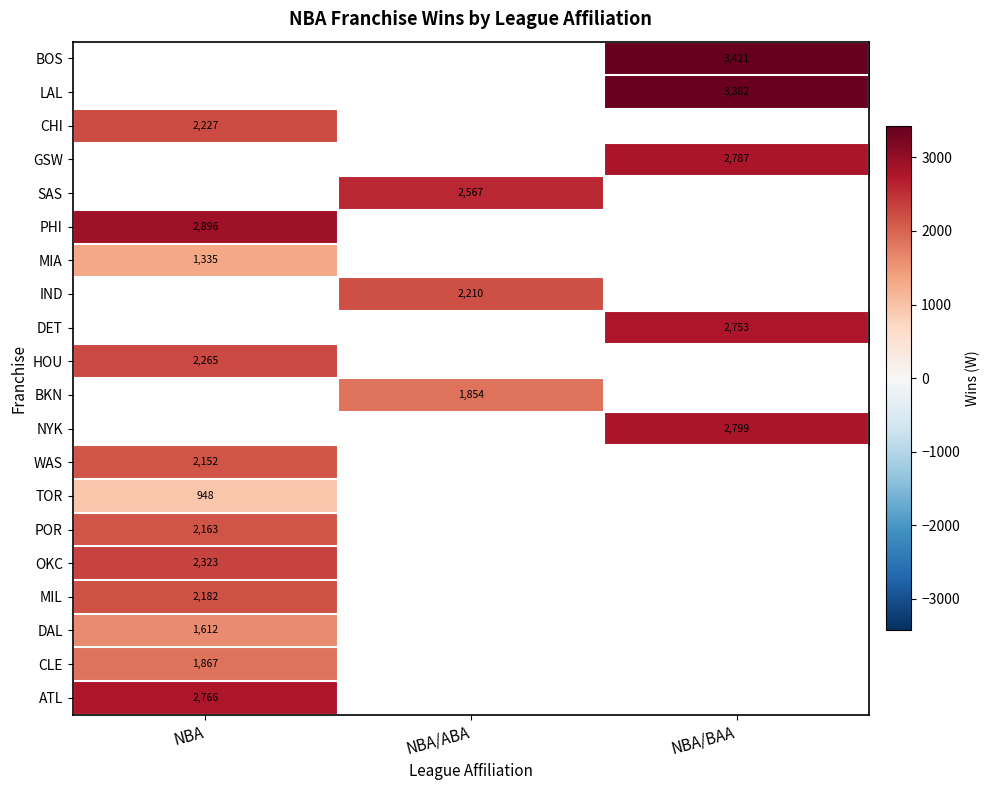

Count the number of categories in the chart.

3